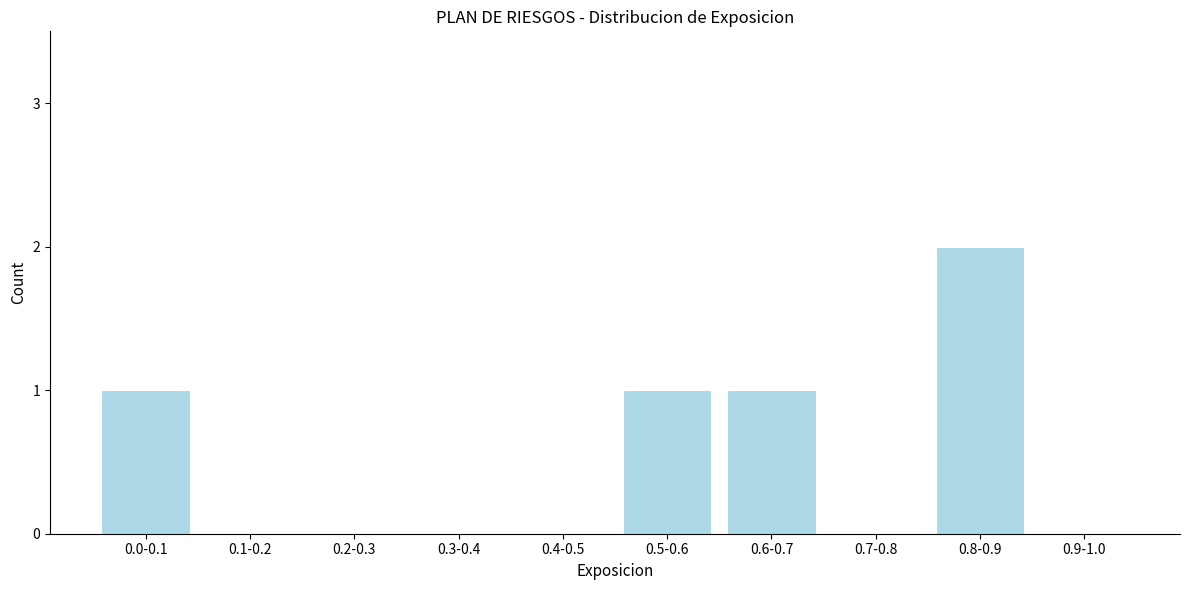

Reading left to right, list all the values displayed in this chart.

0.0-0.1=1	0.1-0.2=0	0.2-0.3=0	0.3-0.4=0	0.4-0.5=0	0.5-0.6=1	0.6-0.7=1	0.7-0.8=0	0.8-0.9=2	0.9-1.0=0